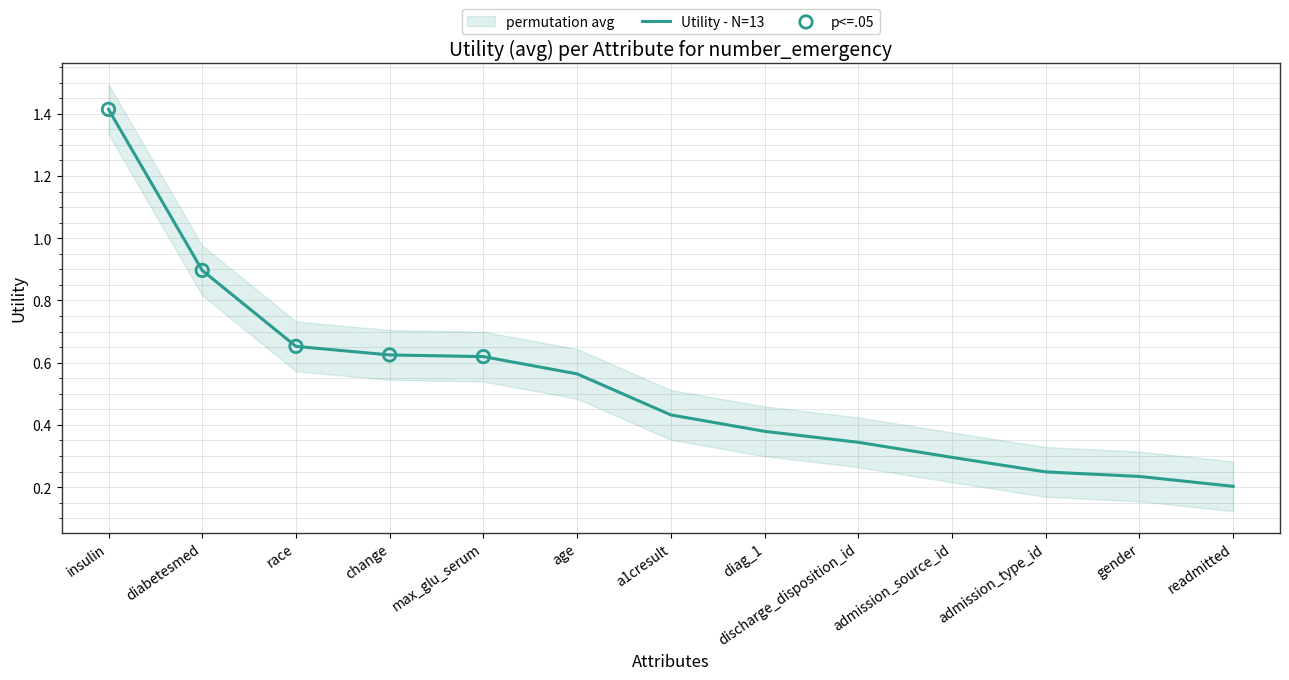

Which has a higher value, gender or discharge_disposition_id?

discharge_disposition_id